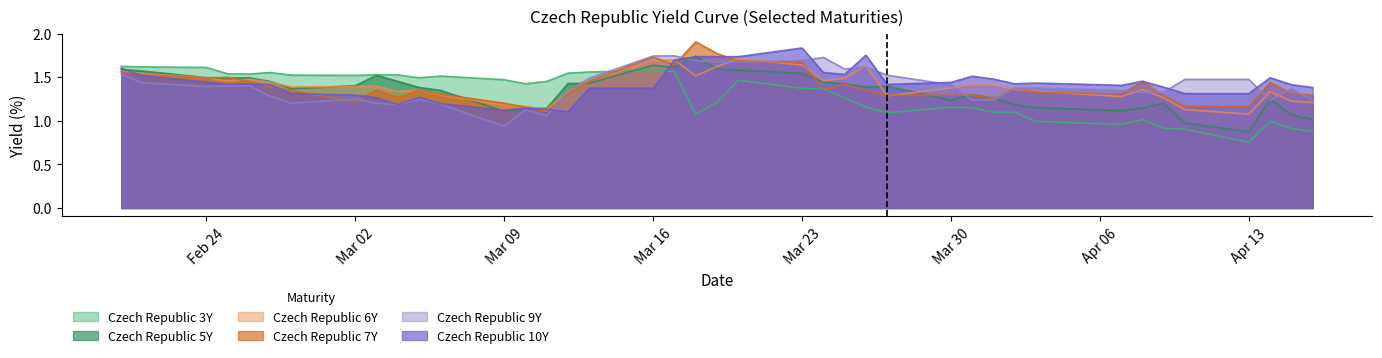

The value of Czech Republic 3Y at 2020-03-05 is 1.5. True or false?

True